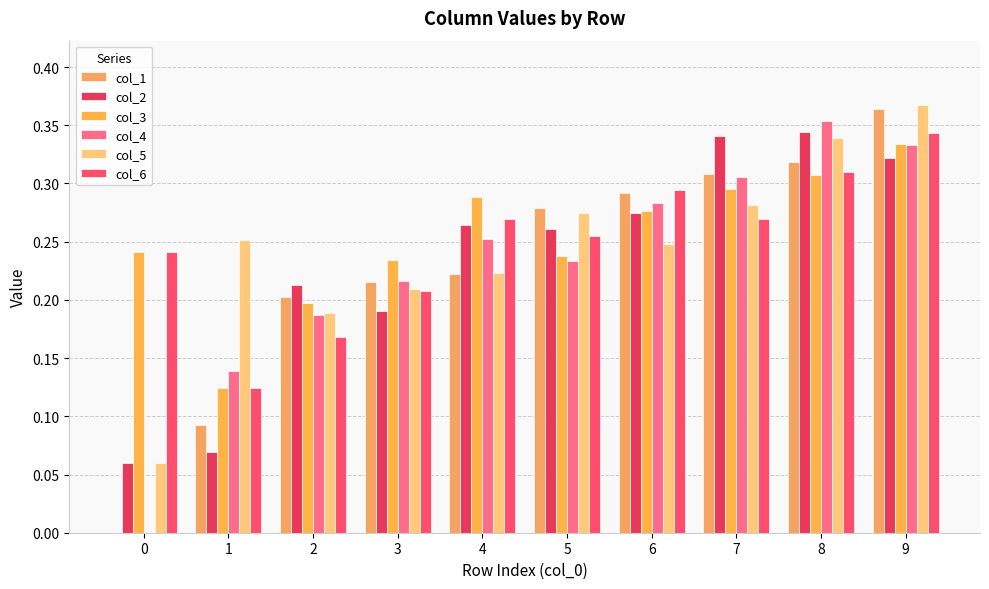

At how many categories does at least one series exceed 0?

10